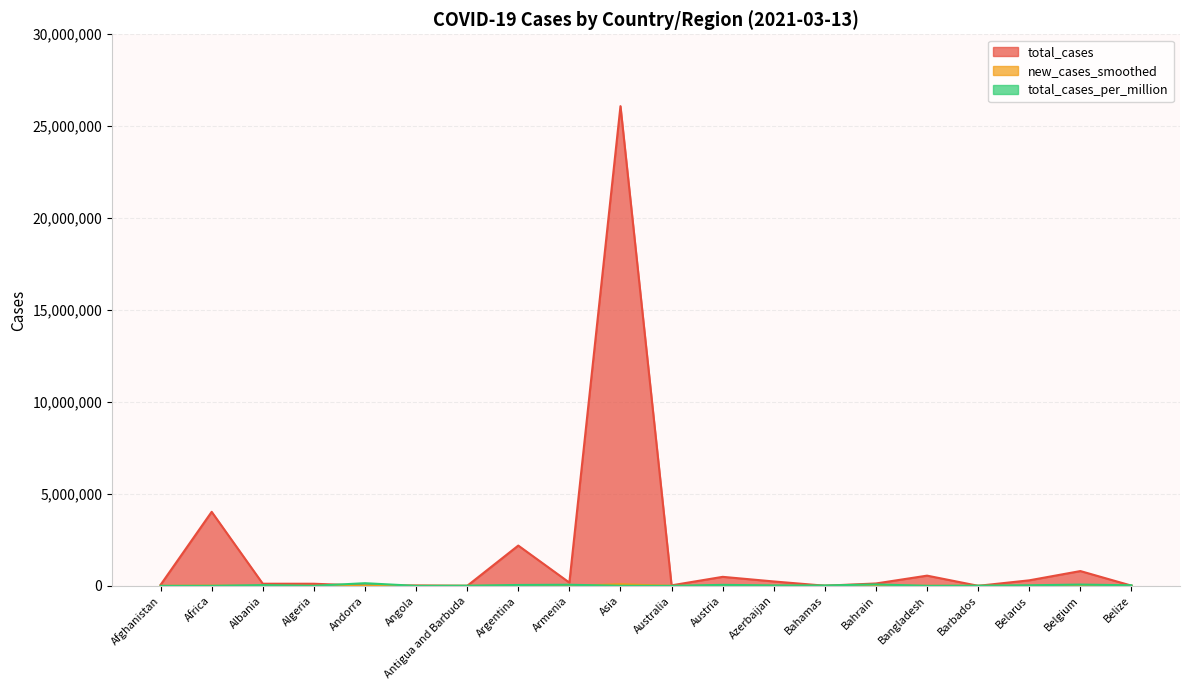

Between which two adjacent categories do total_cases and total_cases_per_million first intersect?

Algeria and Andorra